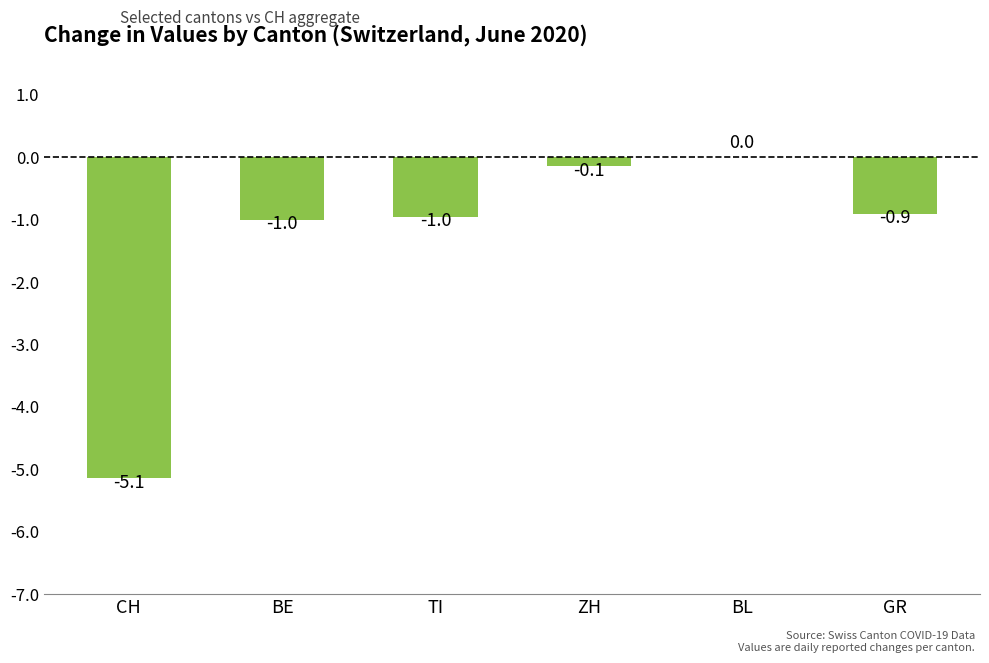

Which category has the highest value across all series?

BL